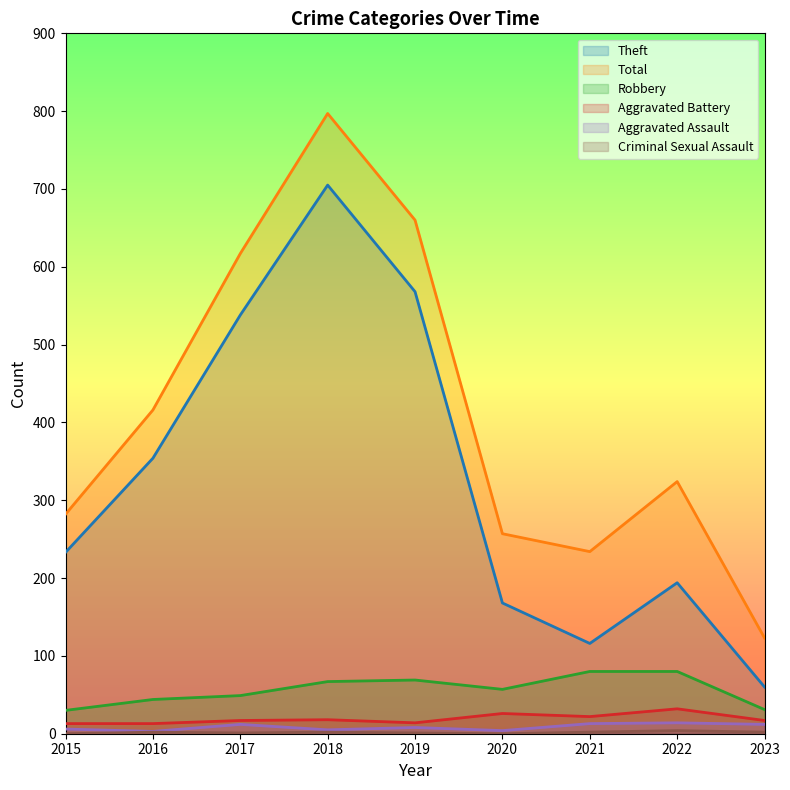

Reading left to right, transcribe all the data shown in this chart.

Theft: 233	354	538	705	568	168	116	194	60
Total: 282	416	617	797	660	257	234	324	123
Robbery: 30	44	49	67	69	57	80	80	31
Aggravated Battery: 13	13	17	18	14	26	22	32	17
Aggravated Assault: 6	3	12	5	8	4	13	14	12
Criminal Sexual Assault: 0	2	1	2	1	0	2	4	2